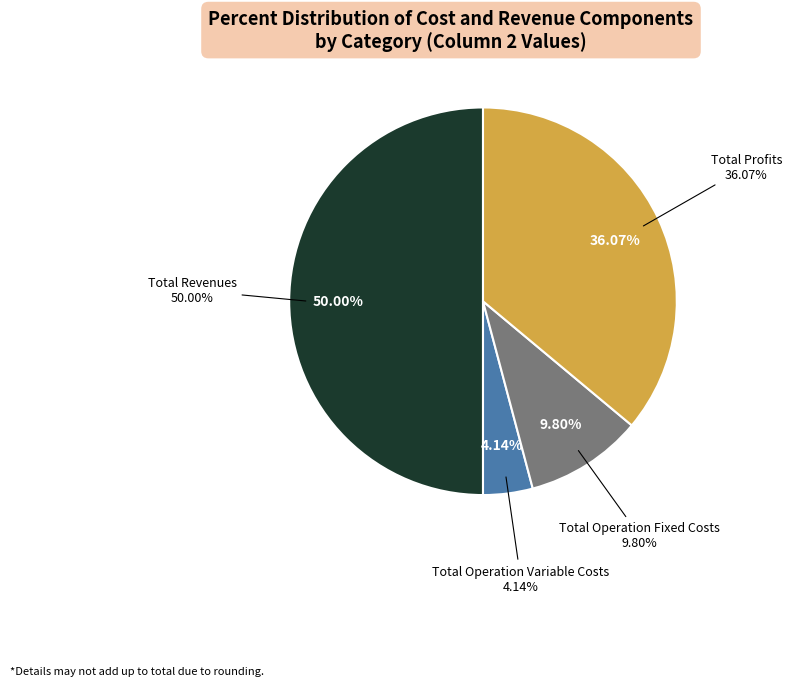

What is the ratio of the value at Total Profits to the value at Total Operation Fixed Costs?

3.7